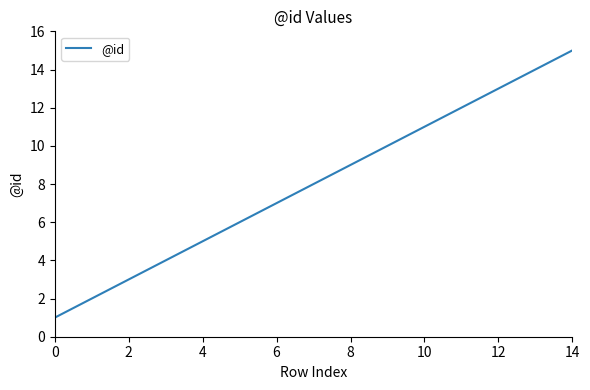

Reading left to right, extract all data points from this chart.

1	2	3	4	5	6	7	8	9	10	11	12	13	14	15